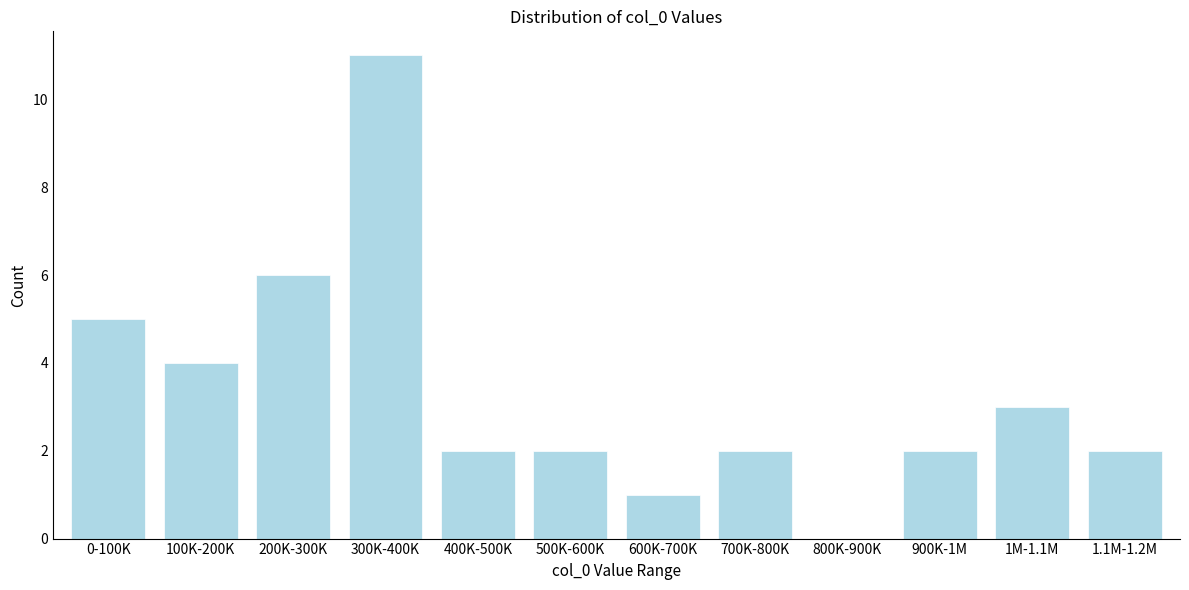

Reading right to left, what are all the values shown in this chart?

1.1M-1.2M=2	1M-1.1M=3	900K-1M=2	800K-900K=0	700K-800K=2	600K-700K=1	500K-600K=2	400K-500K=2	300K-400K=11	200K-300K=6	100K-200K=4	0-100K=5